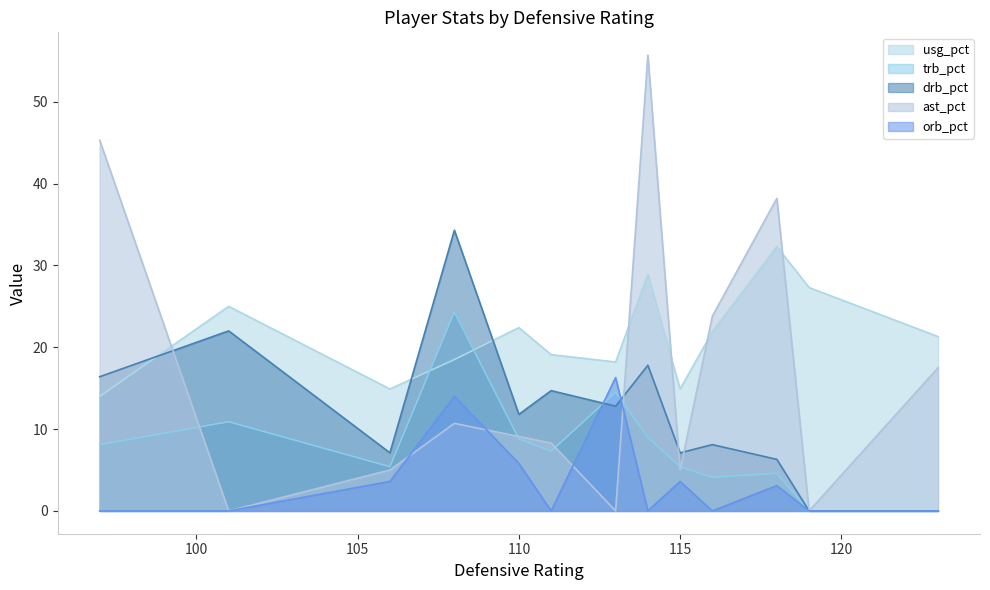

List the series in order of their overall mean, lowest first.

orb_pct, trb_pct, drb_pct, ast_pct, usg_pct